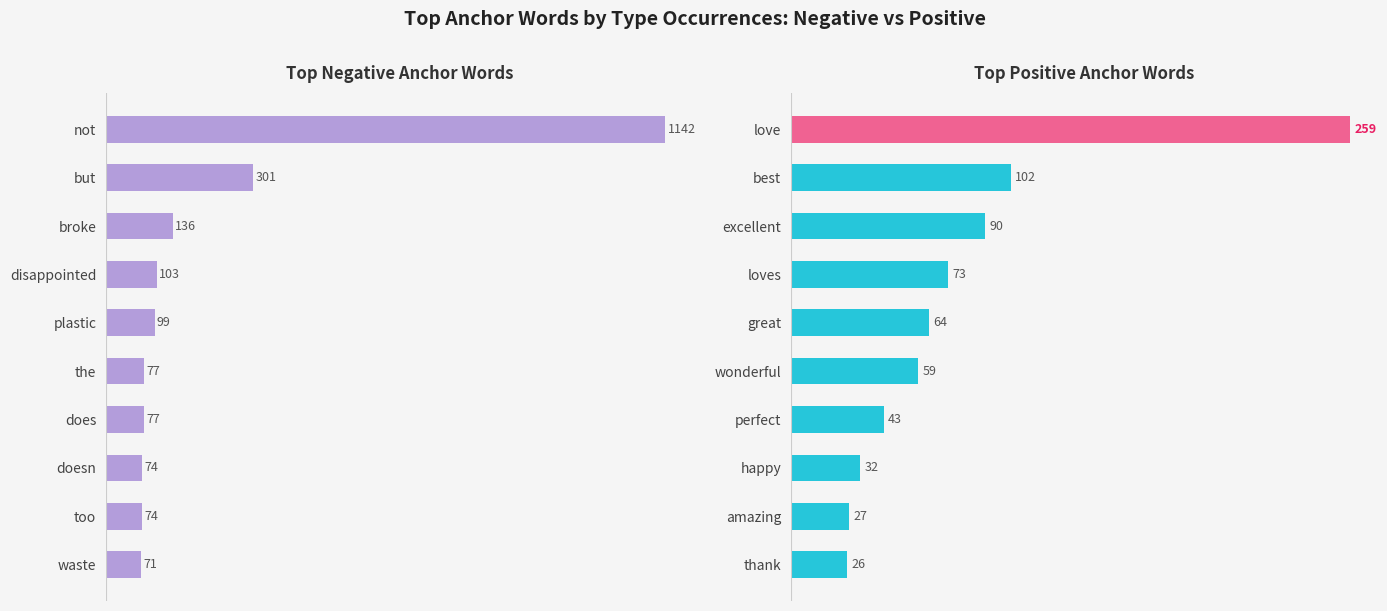

True or false: Negative Words has a value of 102 at doesn.

False